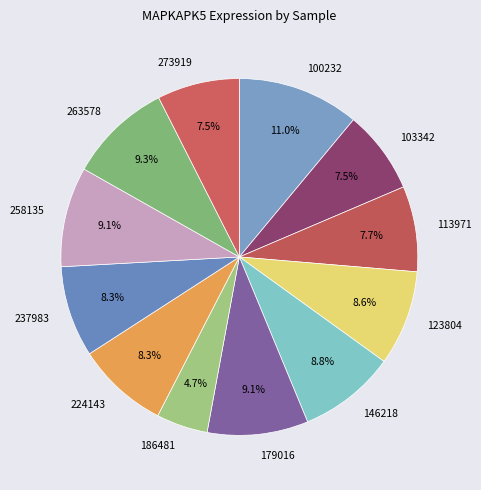

What portion of the pie excludes 146218?

91.2%